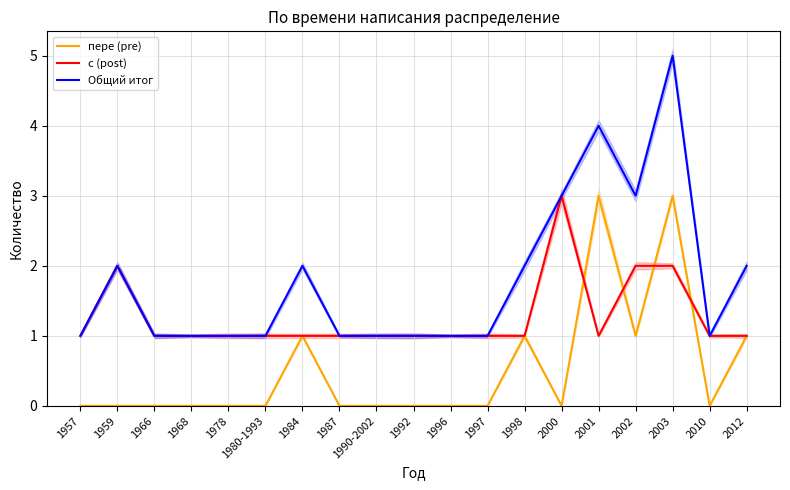

What are all the series names shown in the legend?

пере (pre), с (post), Общий итог